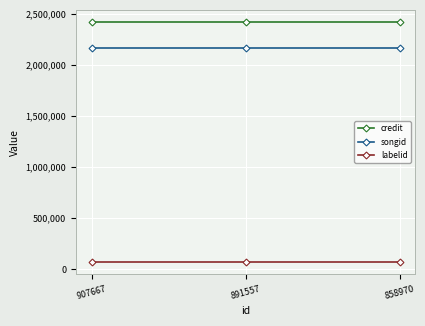

Does the chart display data point markers on the line(s)?

Yes